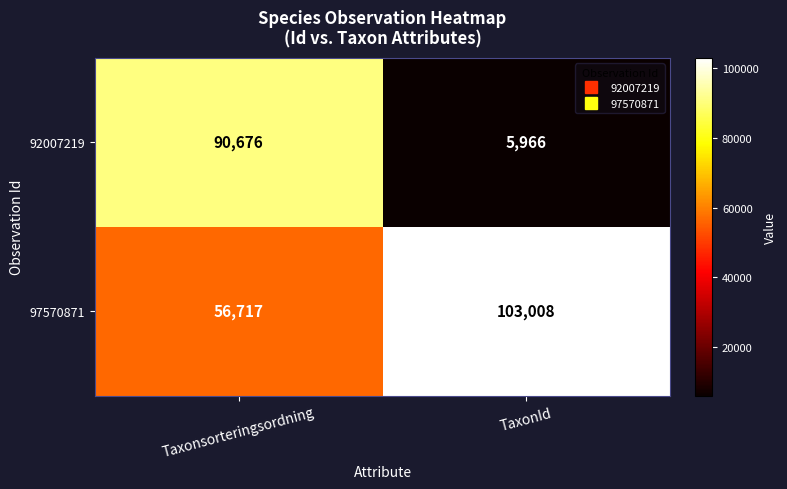

At which label does 97570871 reach its minimum?

Taxonsorteringsordning